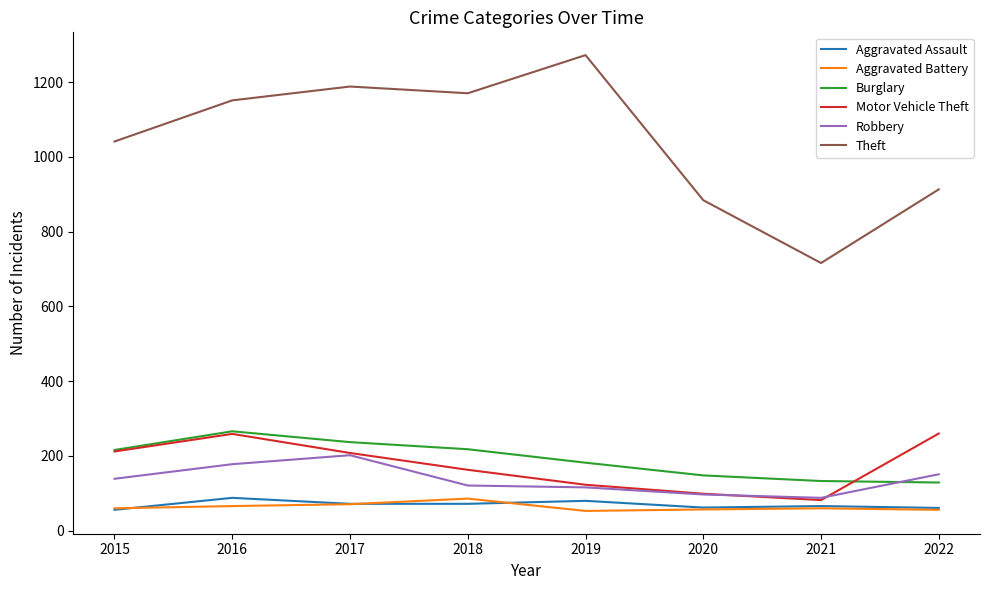

How many series are shown in this chart?

6